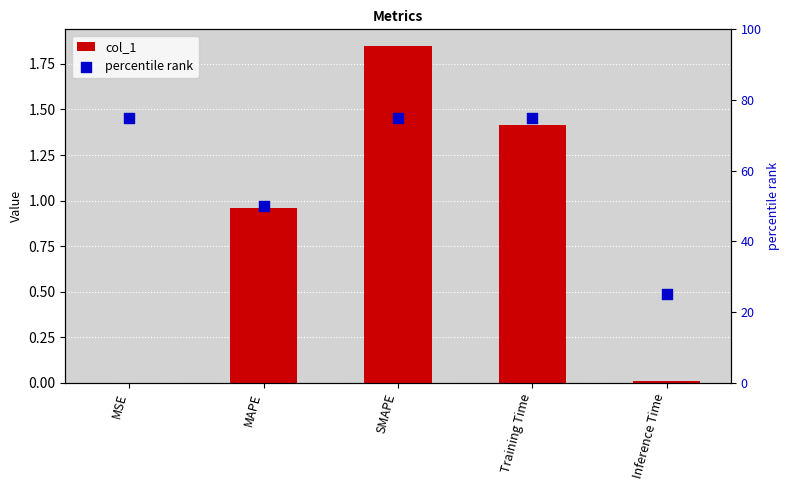

At how many categories does at least one series exceed 2?

5